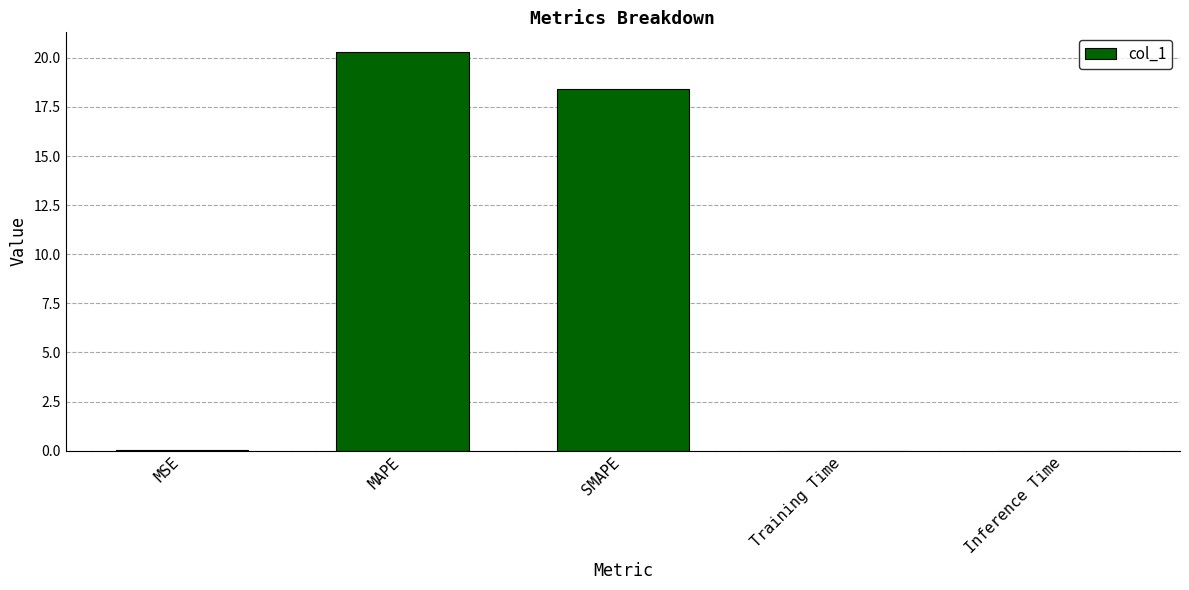

Which has a higher value, MAPE or MSE?

MAPE